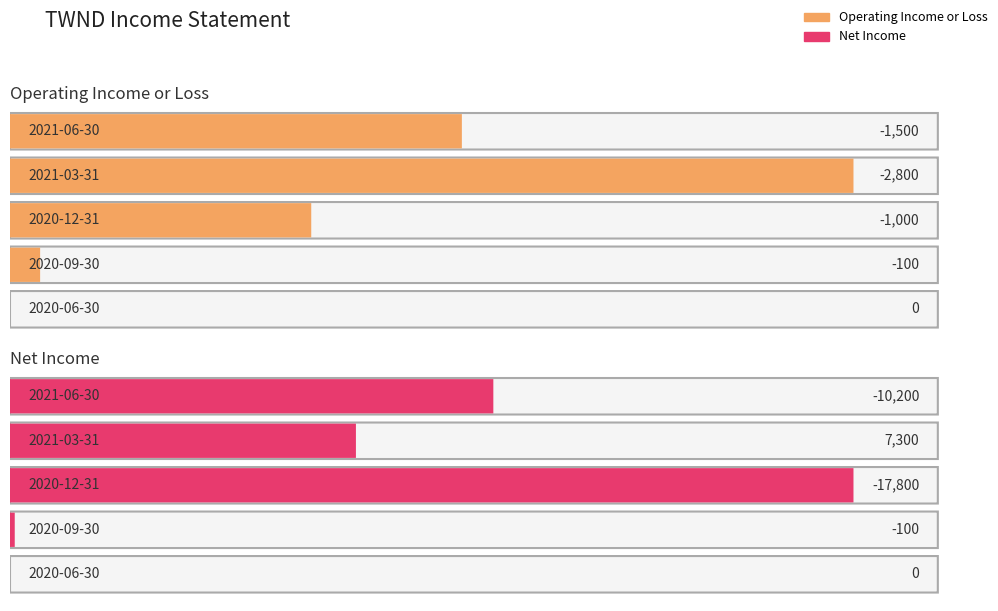

Which label corresponds to the largest value in the chart?

2021-03-31